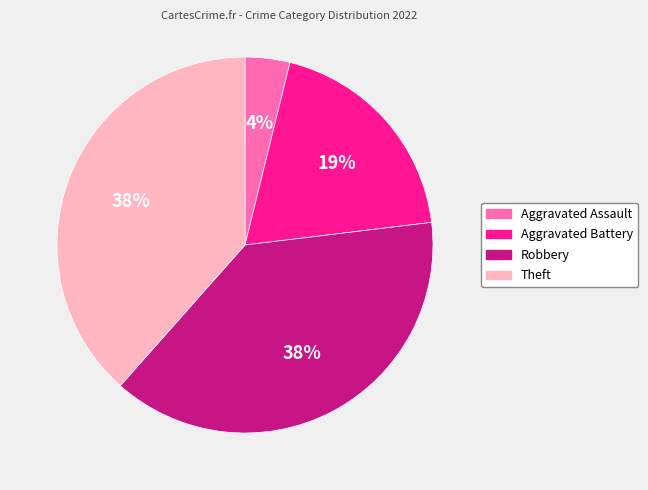

Is it true that Aggravated Assault is 10% of the pie?

False